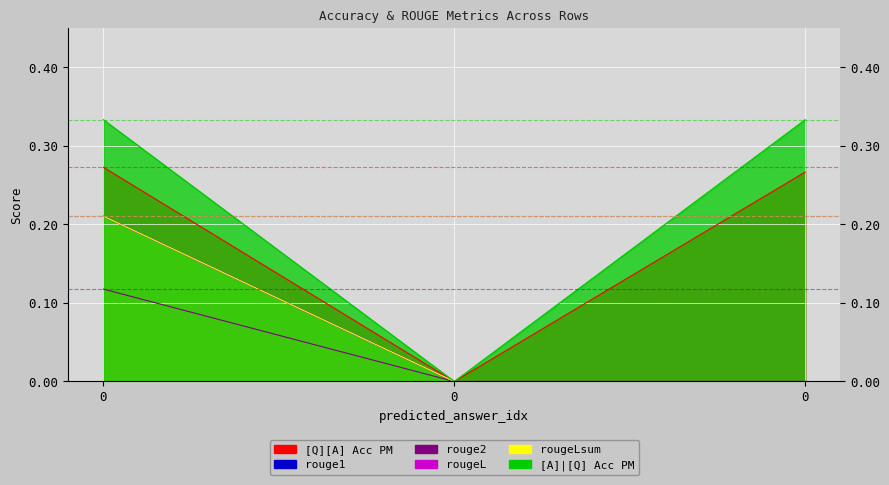

Between 0 and 0, which series saw the biggest shift?

[A]|[Q] Acc PM